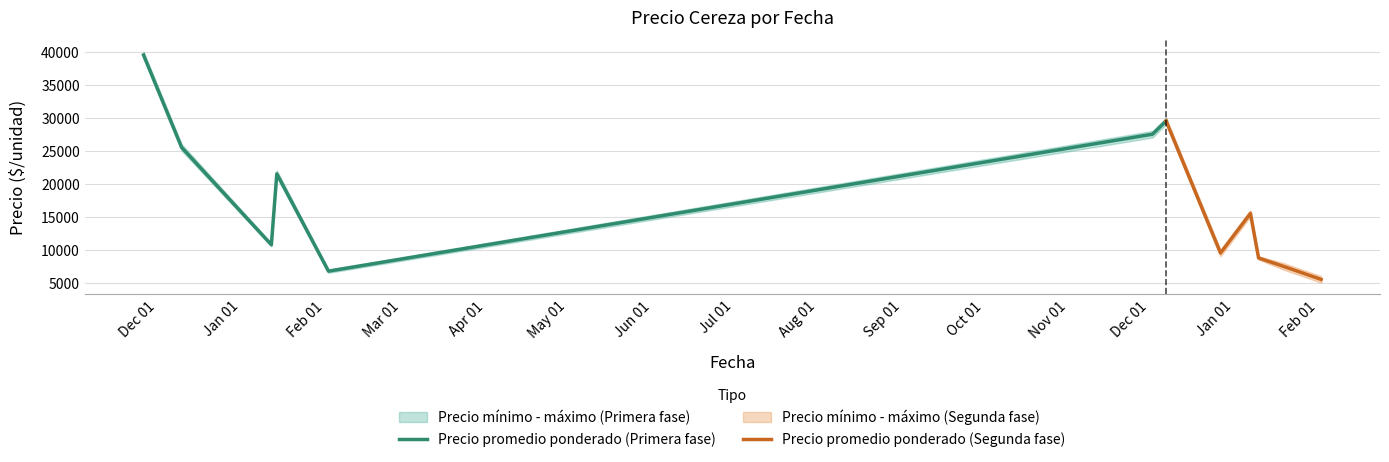

What is the minimum value for Precio promedio ponderado (Primera fase)?

6750